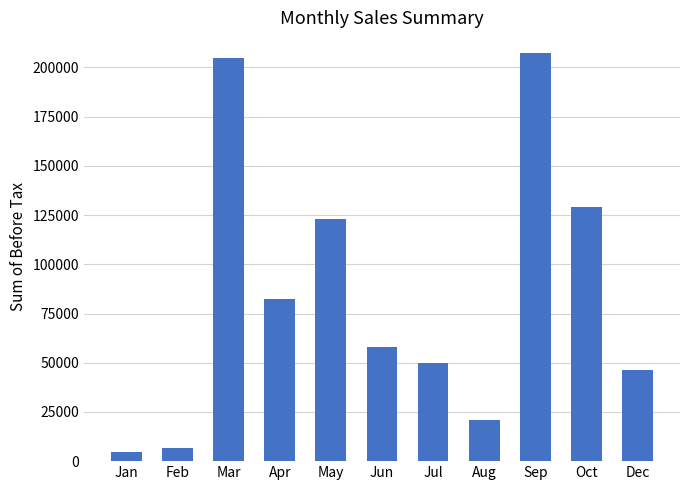

Read the value at Dec.

46502.7